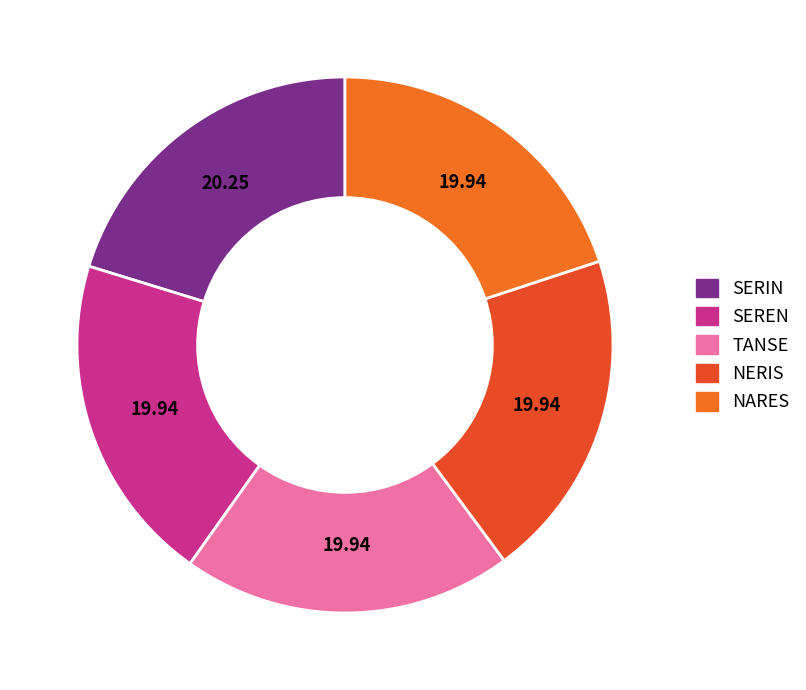

Is there any slice that represents more than half of the pie?

No